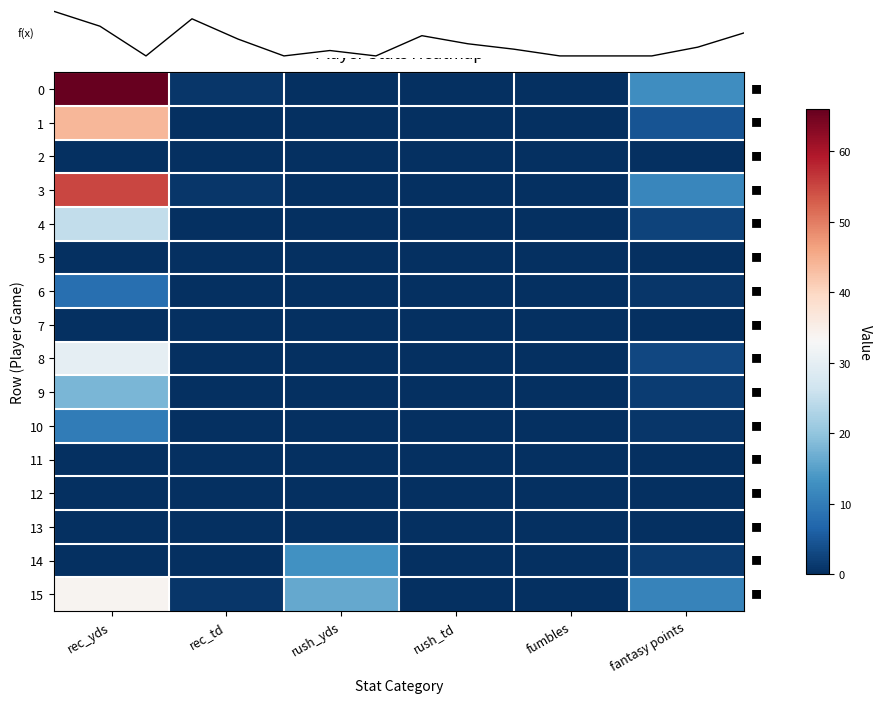

At which category is the sum across all series the highest?

rec_yds